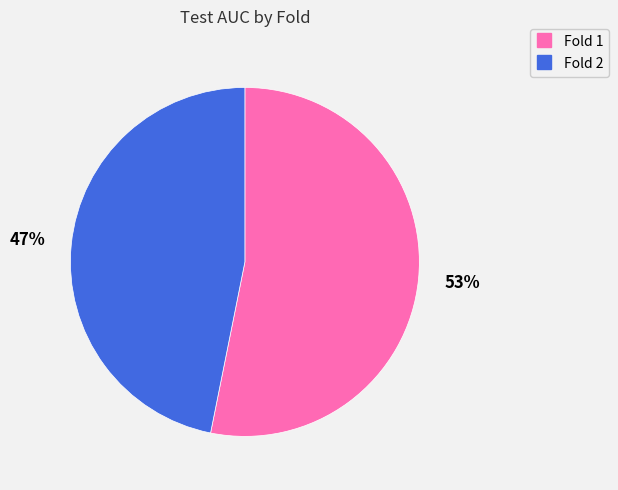

Combined, do Fold 2 and Fold 1 account for over 50%?

Yes